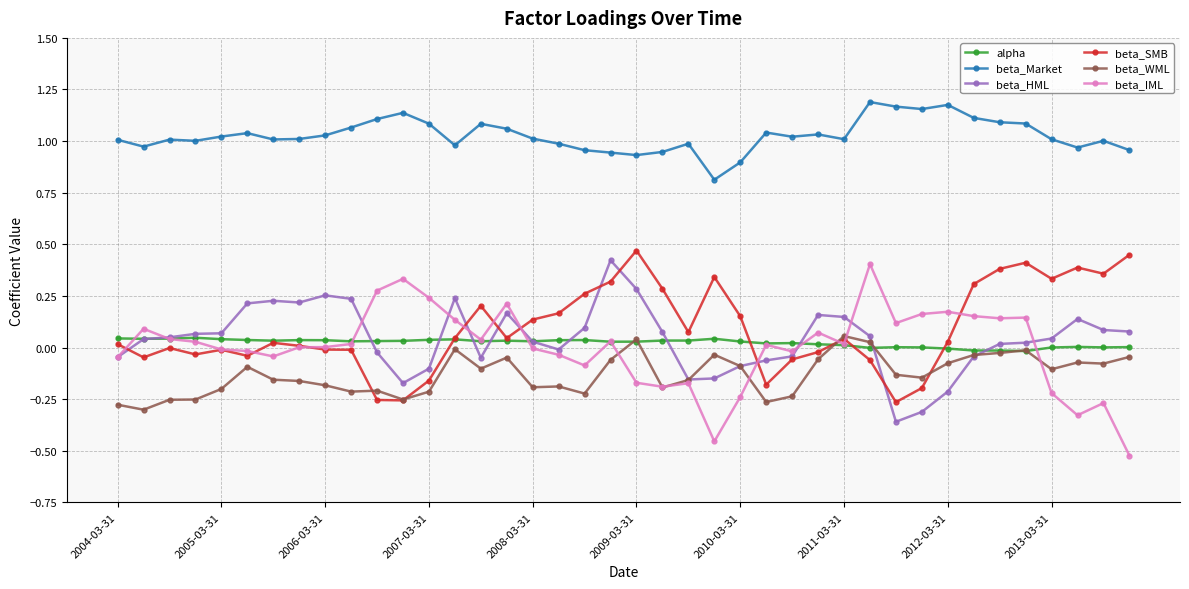

What is the lowest value of the beta_Market series?

0.8